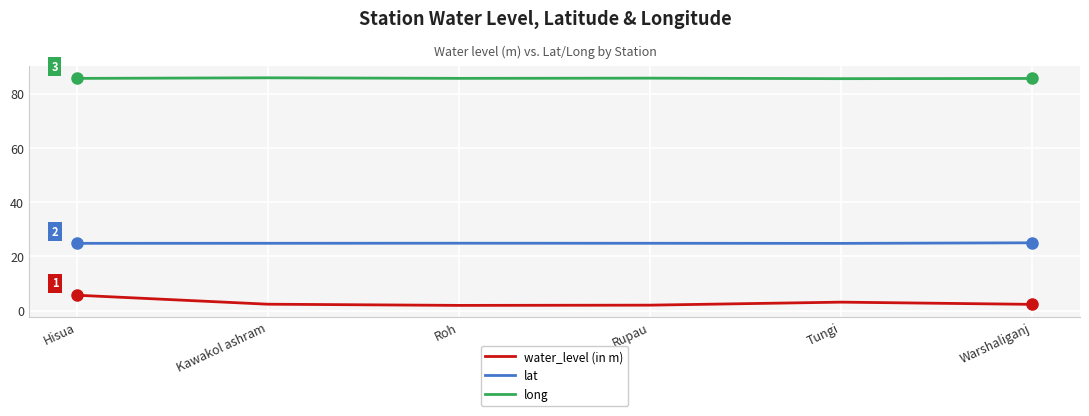

True or false: lat has a value of 24.8 at Tungi.

True